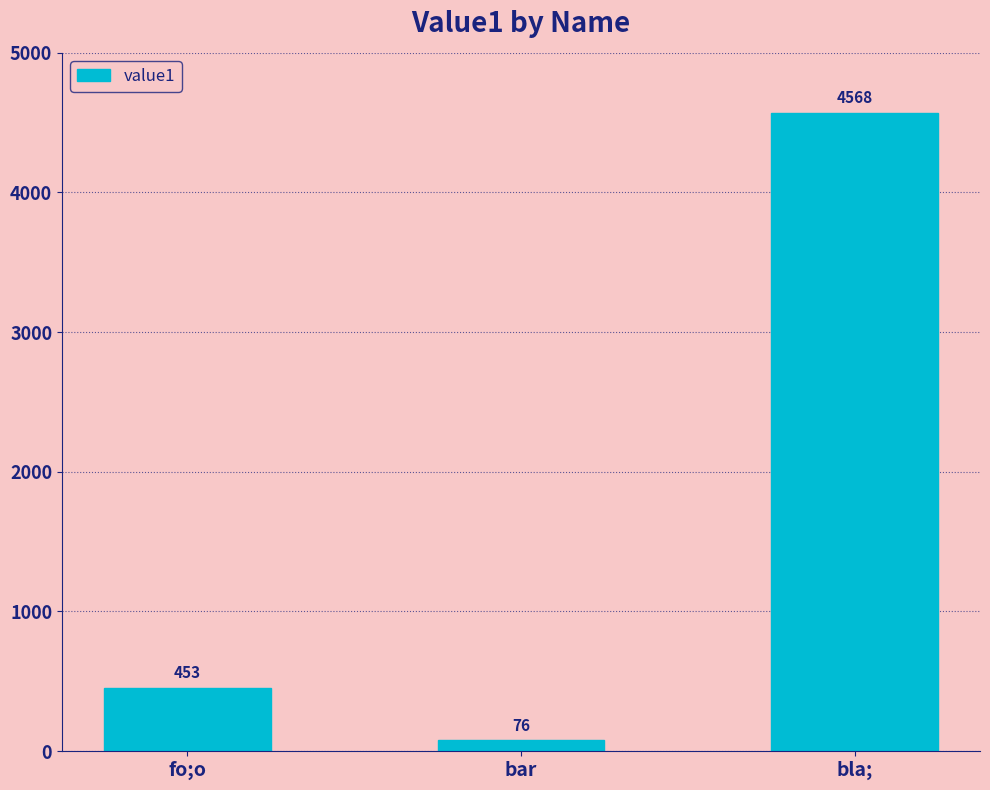

How many series are shown in this chart?

1